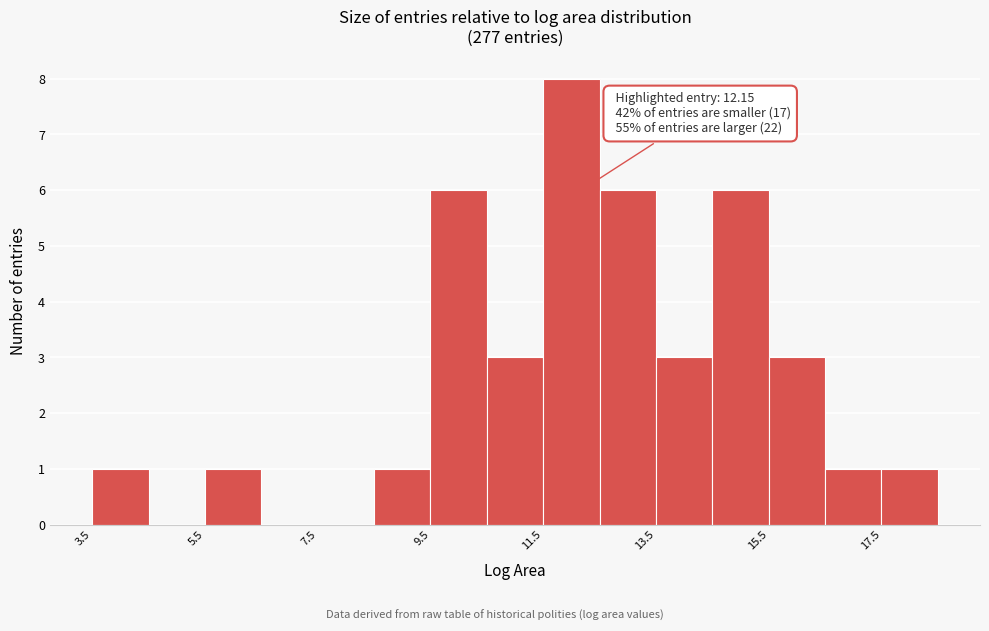

Over which range of the x-axis is the bar tallest?

11.4 to 12.4